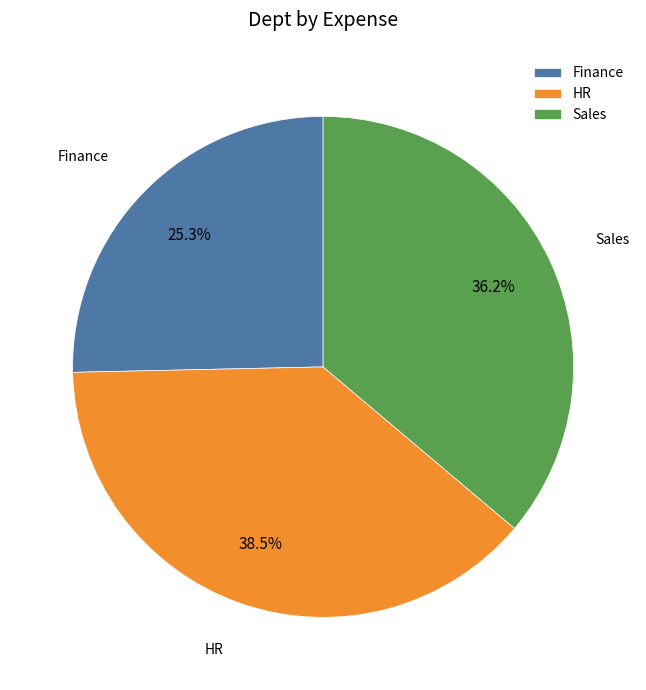

Which has a higher value, Finance or Sales?

Sales